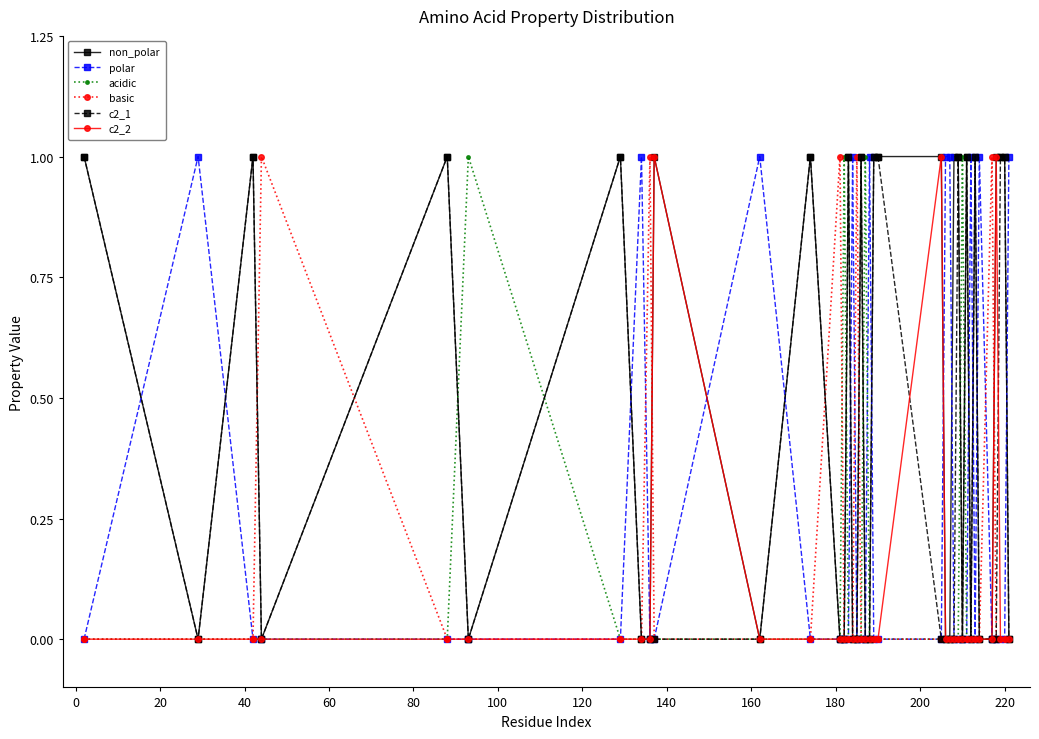

True or false: basic has more than 0 interior local peaks.

True